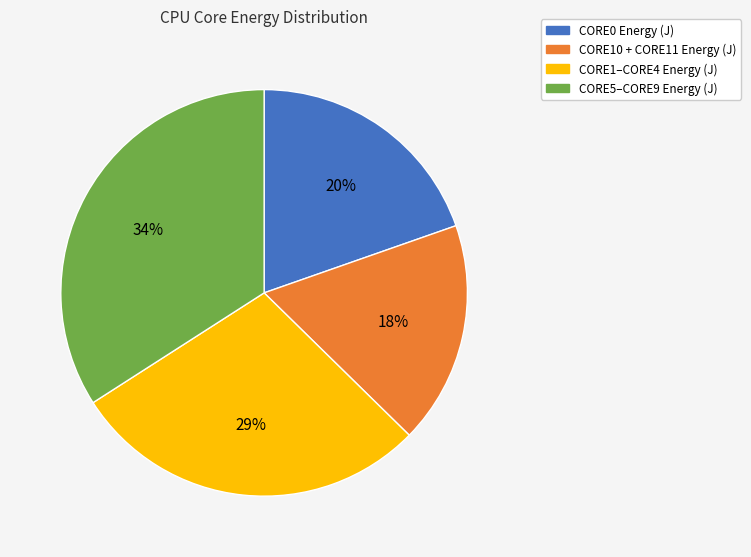

Does any single category account for the majority?

No